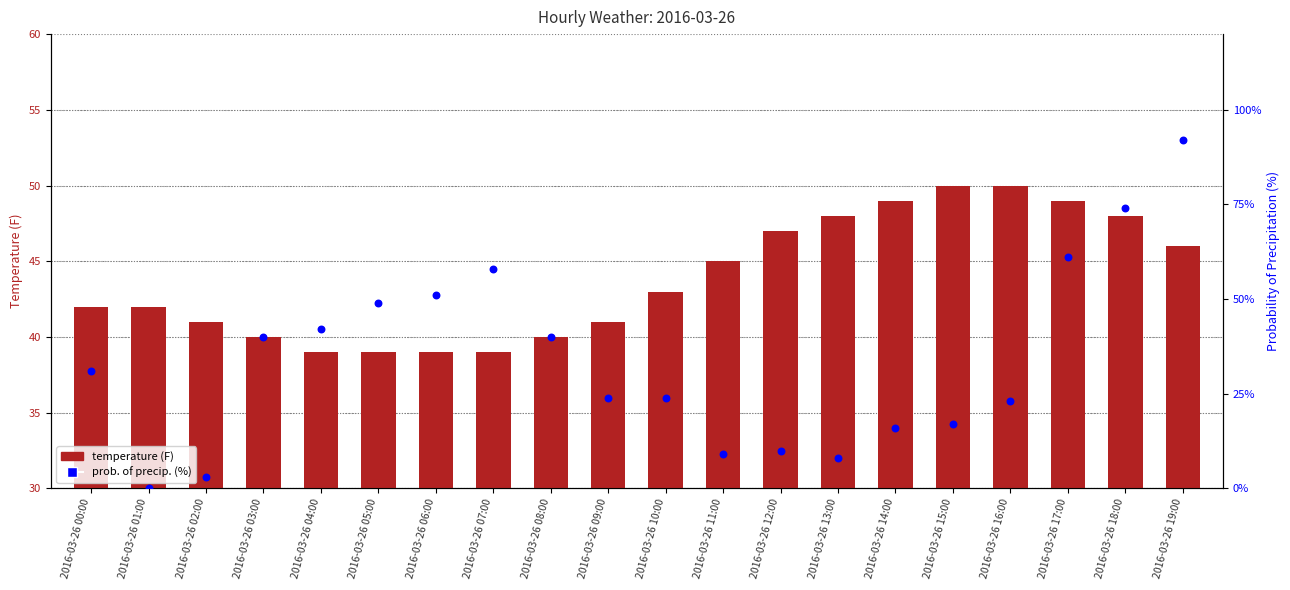

Is the value of temperature (F) at 2016-03-26 03:00 greater than the value of prob. of precip. (%) at 2016-03-26 11:00?

Yes